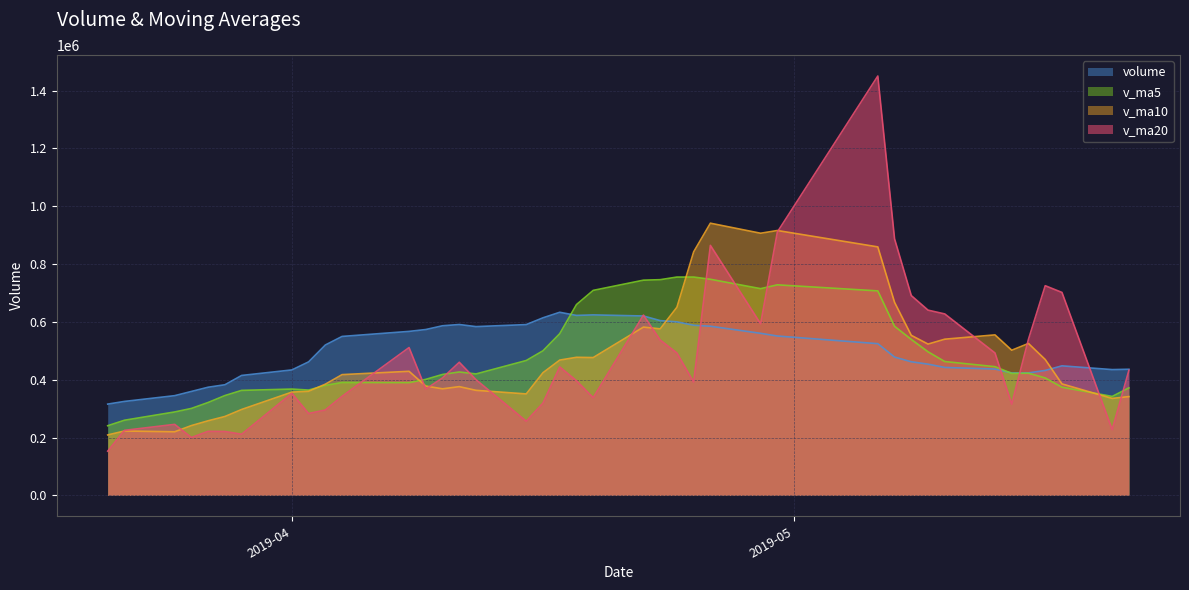

How many data points in v_ma5 are less than 429065?

20